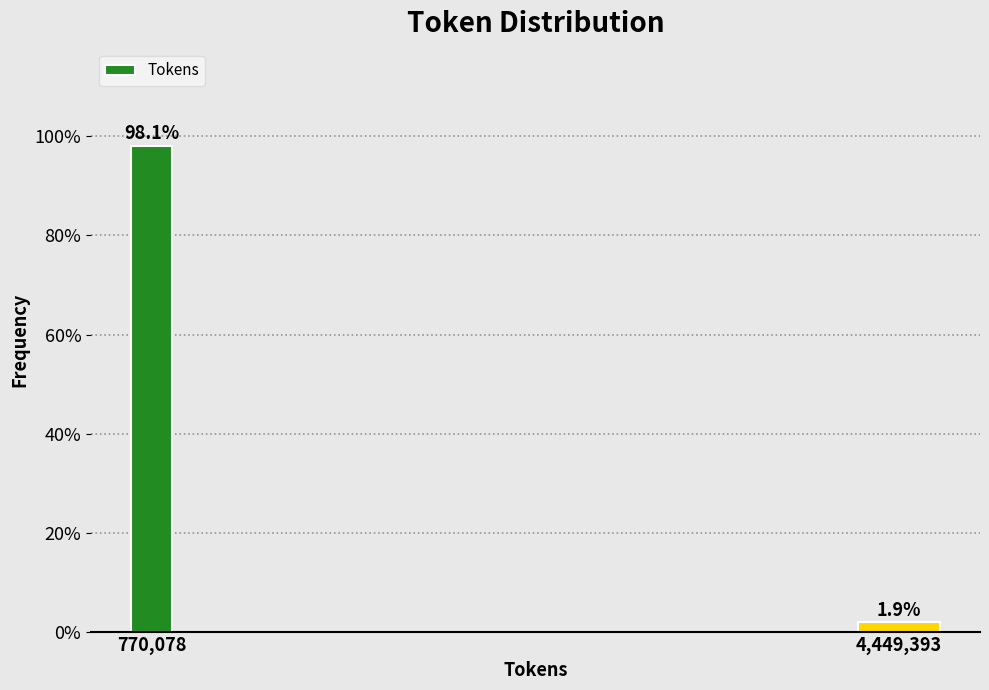

Reading left to right, transcribe all the data shown in this chart.

770,078=98.1	4,449,393=1.9